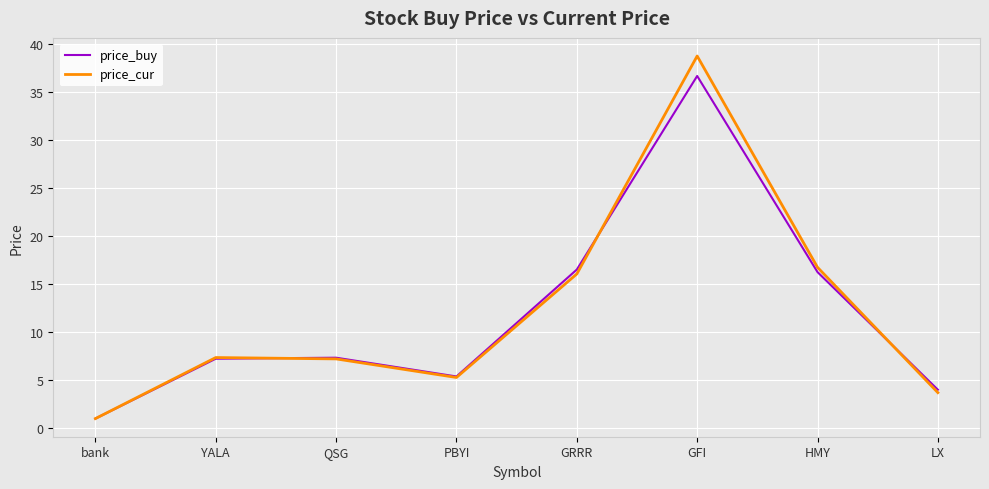

How many values in the price_cur series are below 7?

3